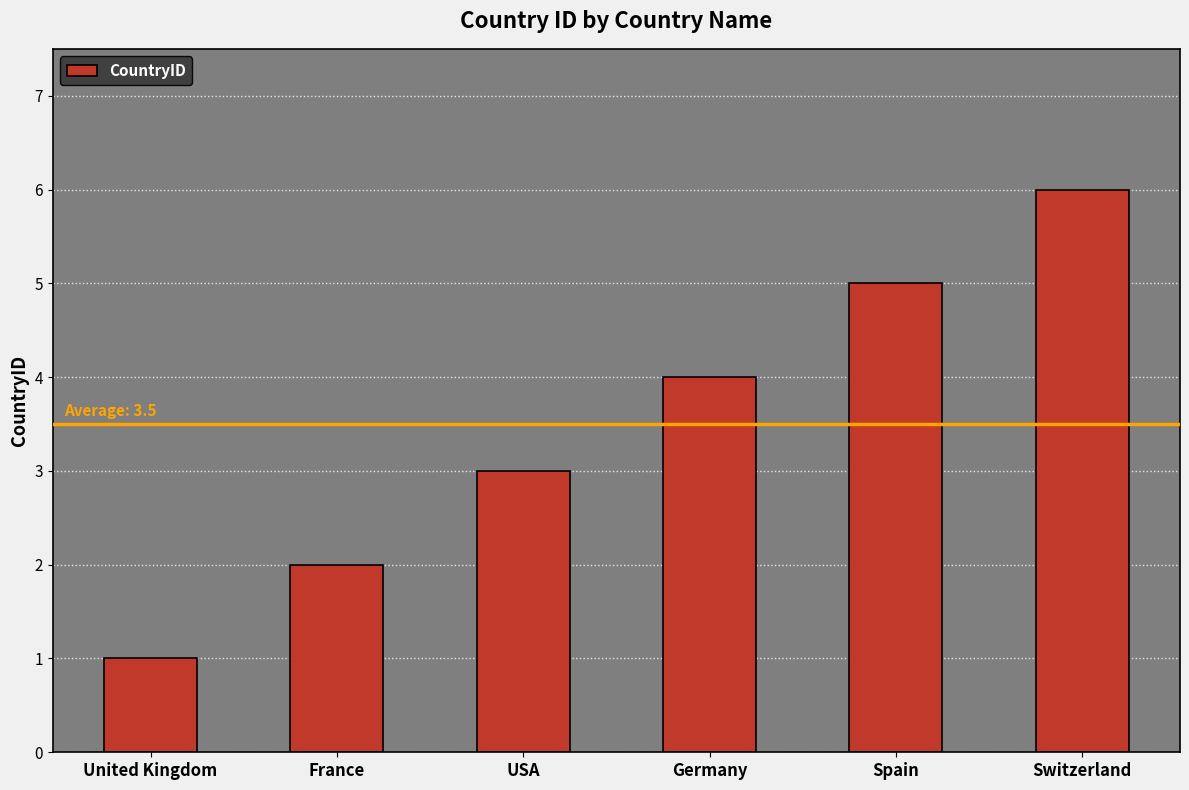

What value does the data have at France?

2